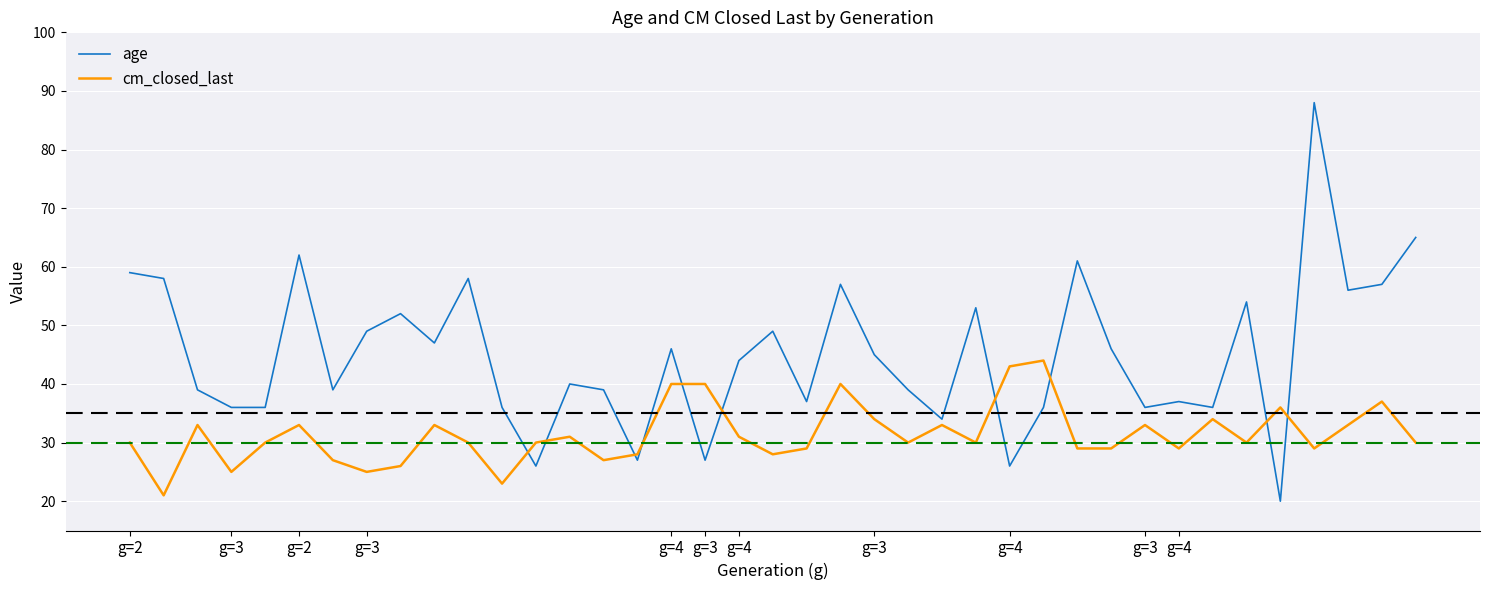

List the series in order of their peak value, lowest first.

cm_closed_last, age